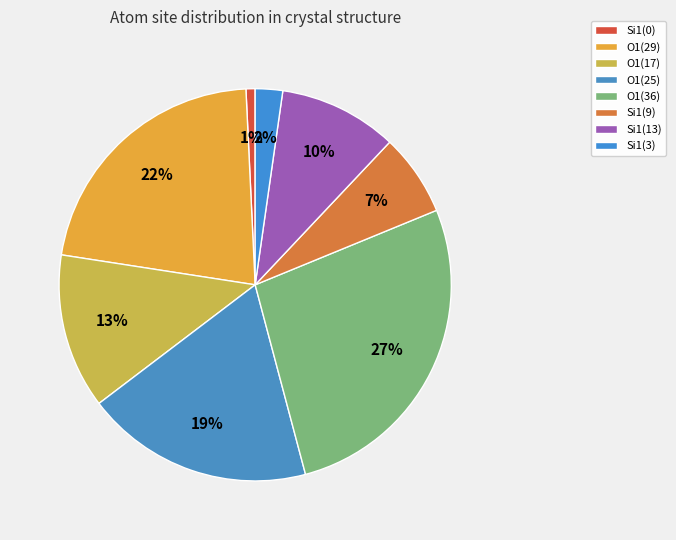

Does any single category account for the majority?

No